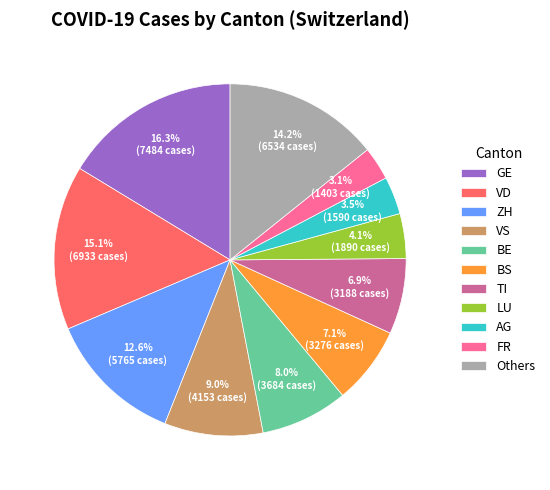

How many slices are in this pie chart?

11